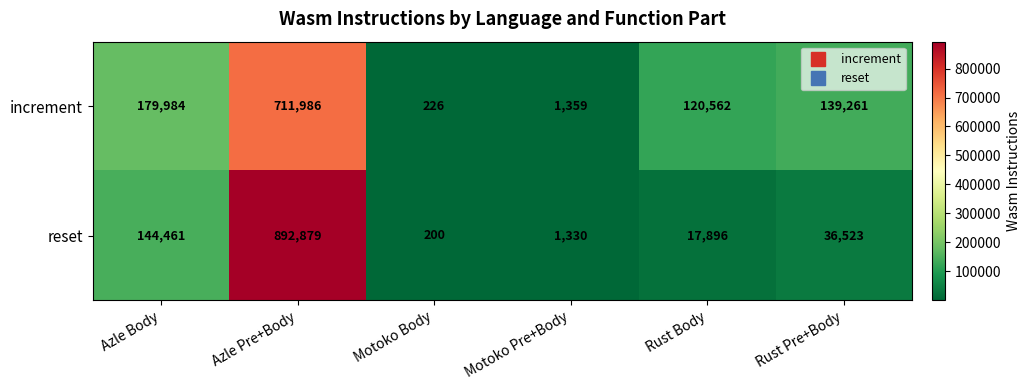

What is the average value of the reset series?

182215